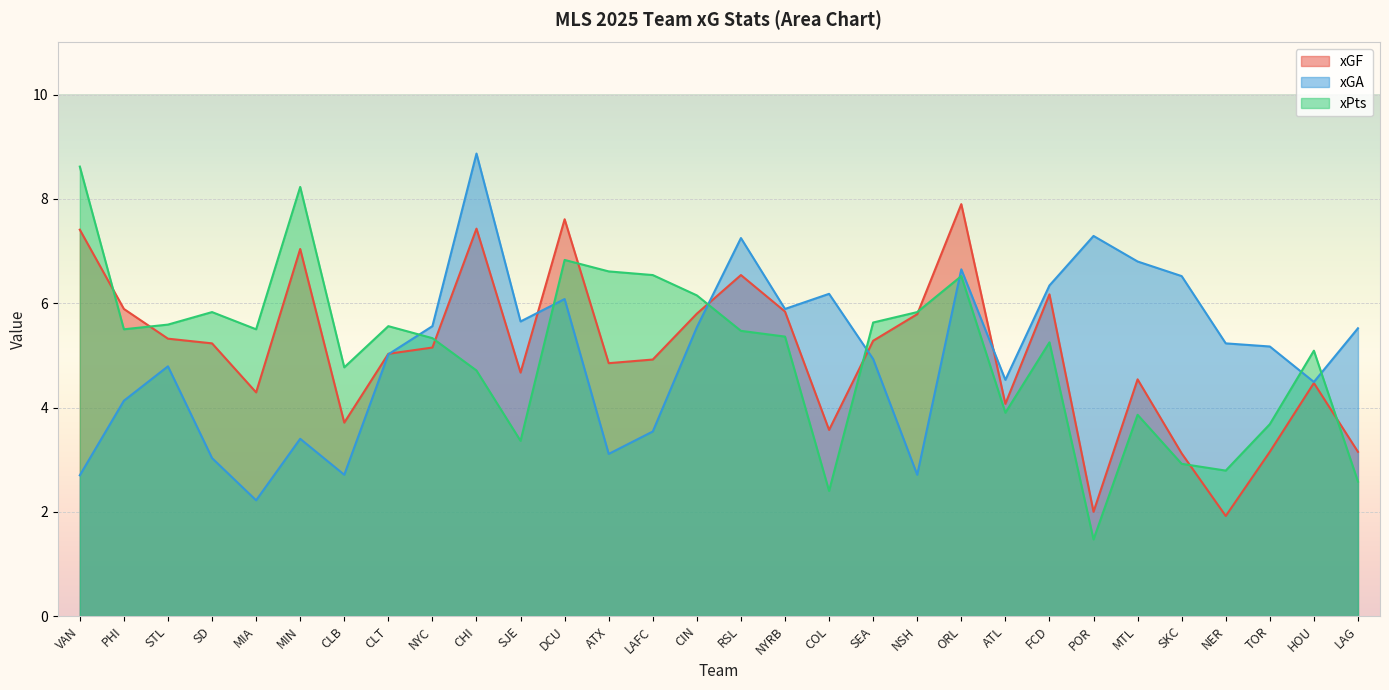

What is the label of the 2nd point from the right?

HOU